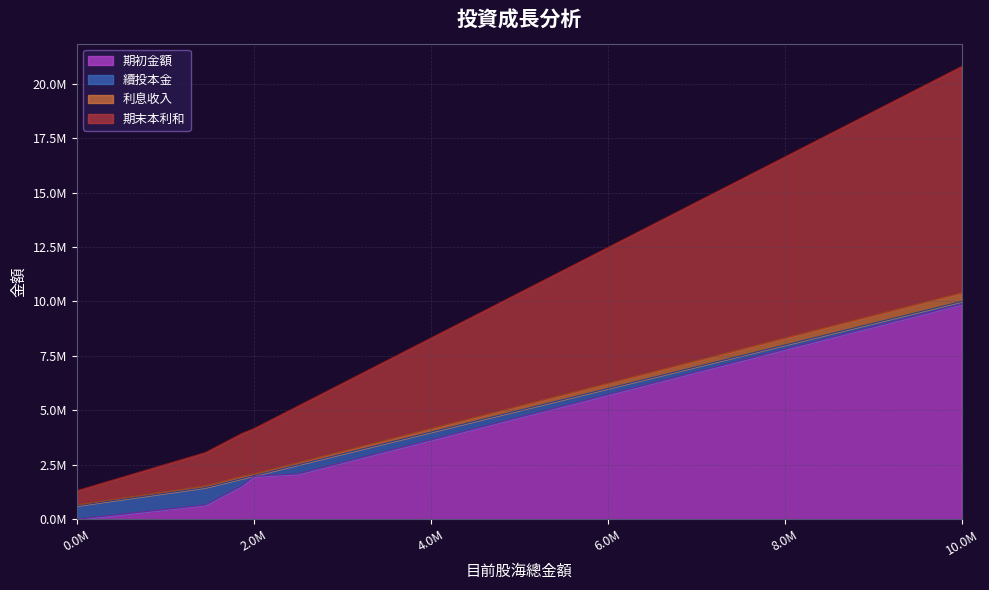

True or false: 利息收入 and 期末本利和 cross at least once.

False